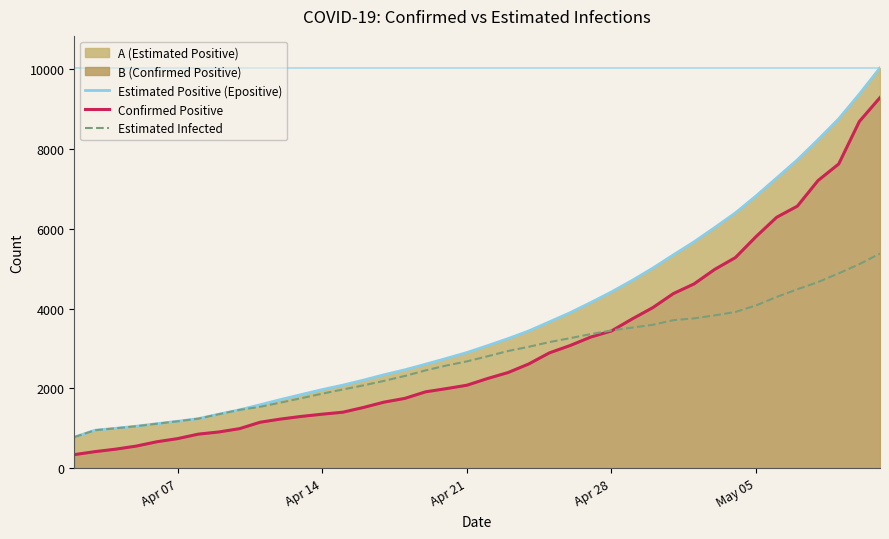

What is the maximum value for Estimated Infected?

5378.8